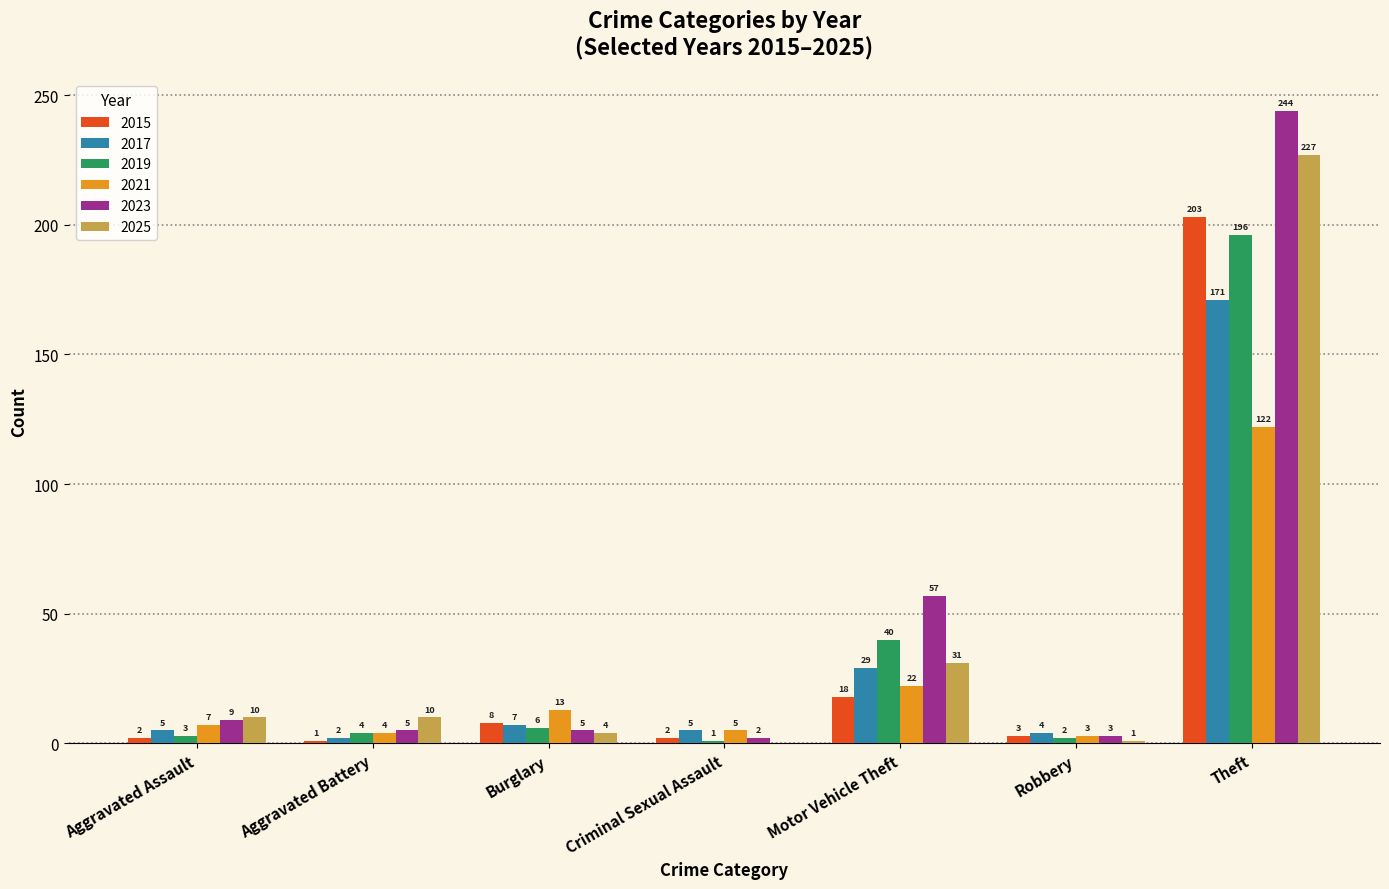

What is the approximate value of 2017 at Theft, to the nearest 5?

170